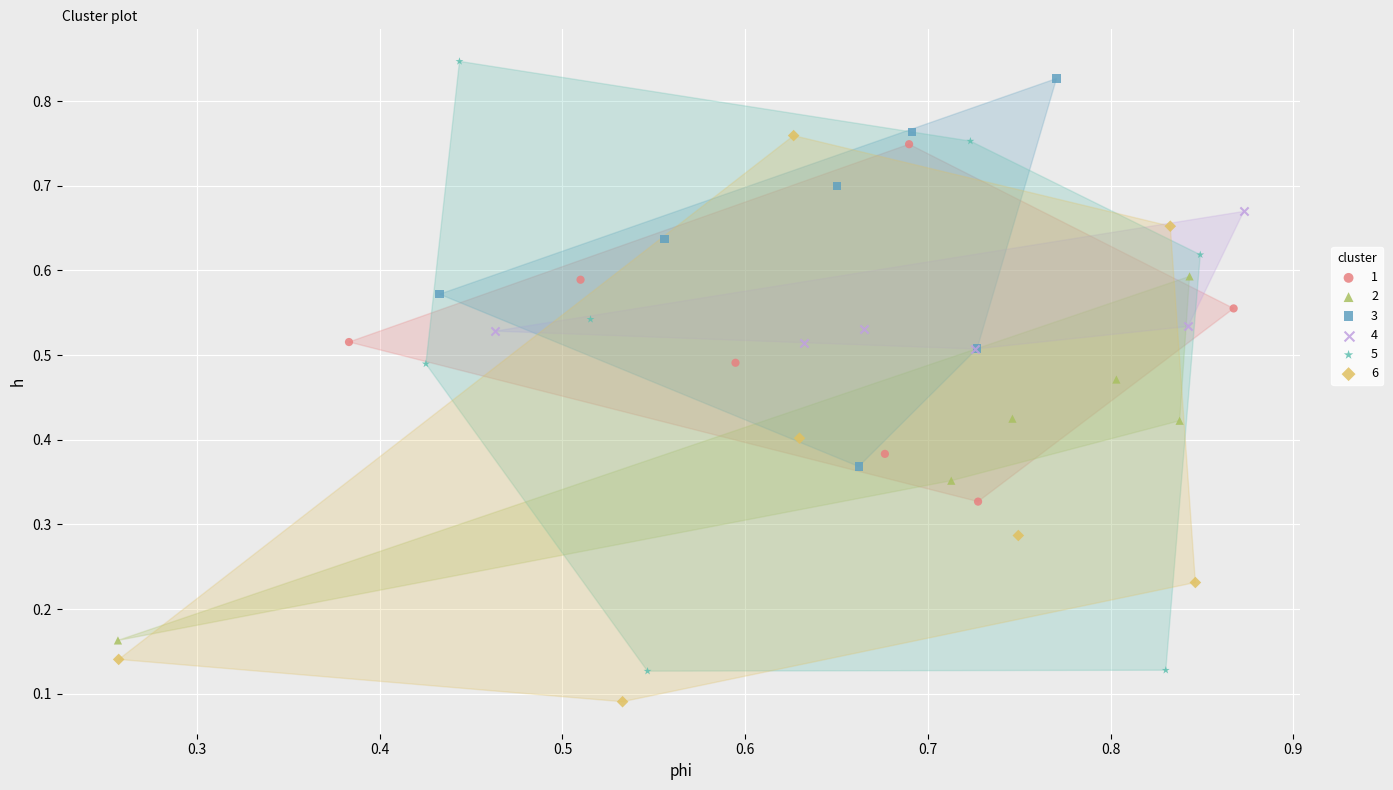

What are all the series names shown in the legend?

1, 2, 3, 4, 5, 6